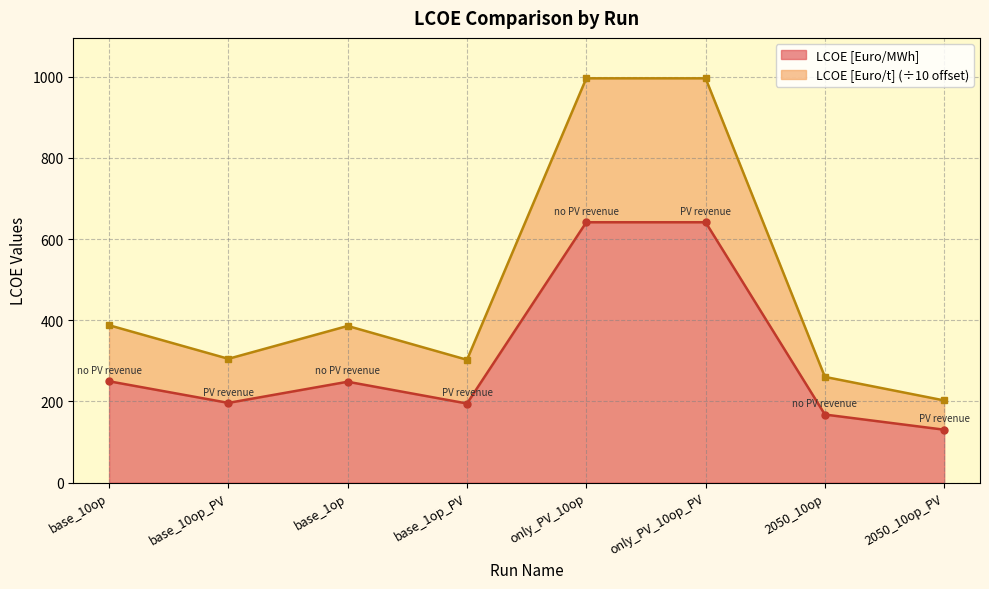

Reading right to left, extract all data points from this chart.

LCOE [Euro/MWh]: 130.4	167.8	641.5	641.5	195.0	248.6	196.5	249.8
LCOE [Euro/t]: 202.5	260.6	996.1	996.1	302.7	386.0	305.1	387.8